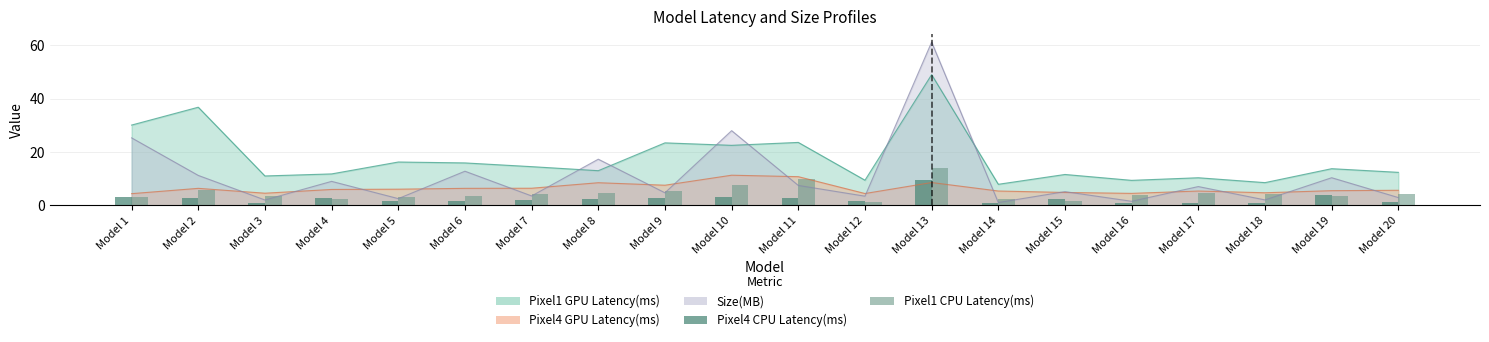

What is the value of the Pixel1 CPU Latency(ms) bar at the 1st from the left?

3.1